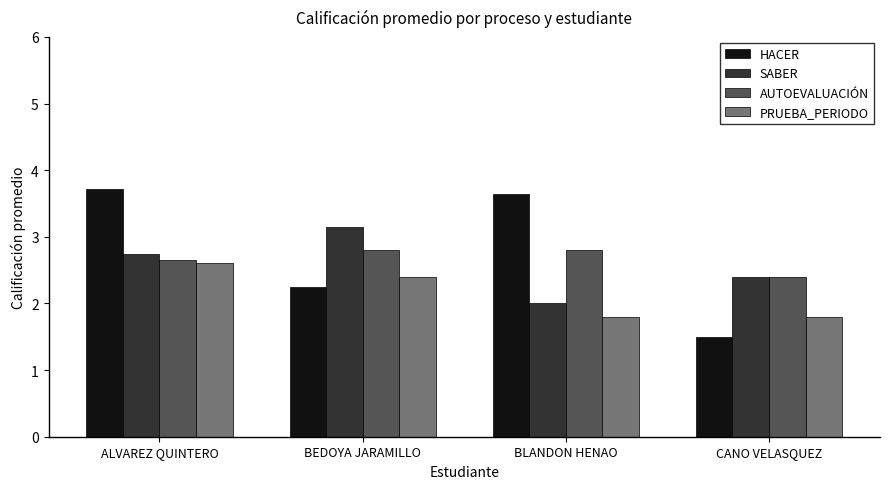

Where does the HACER series first go above 3?

ALVAREZ QUINTERO